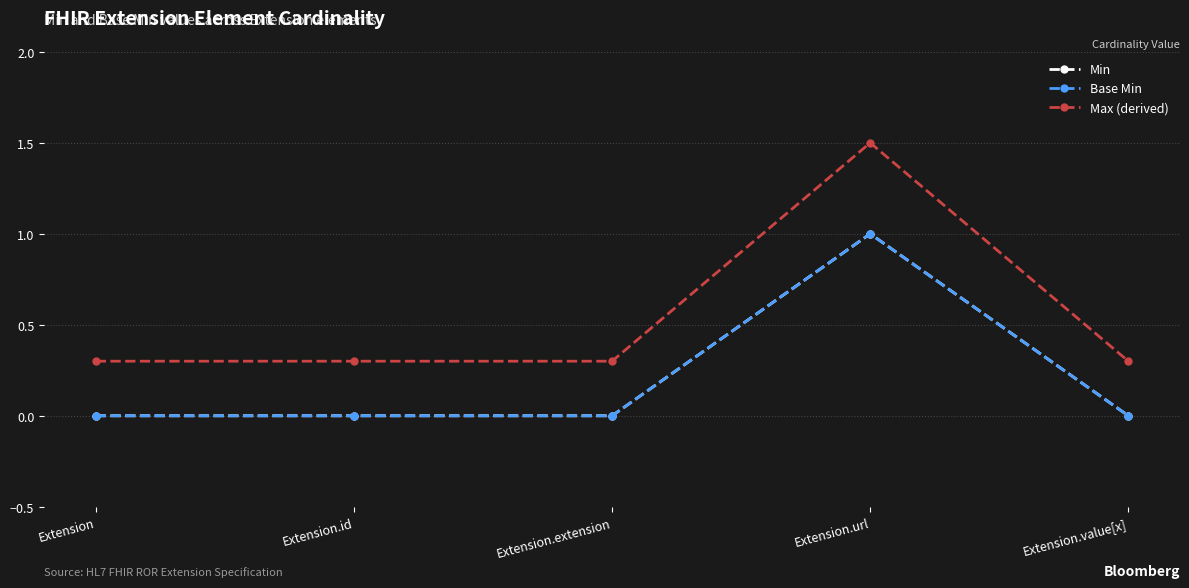

True or false: Min has a value of -0.7 at Extension.id.

False